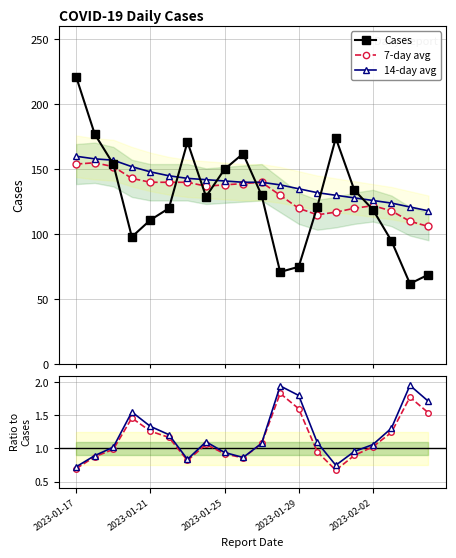

Which has a higher value, 13 or 18?

13